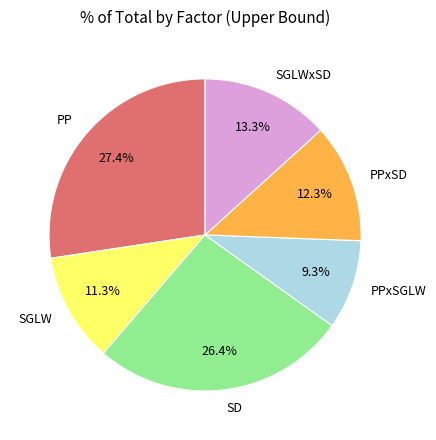

Which category has the biggest portion of the pie?

PP